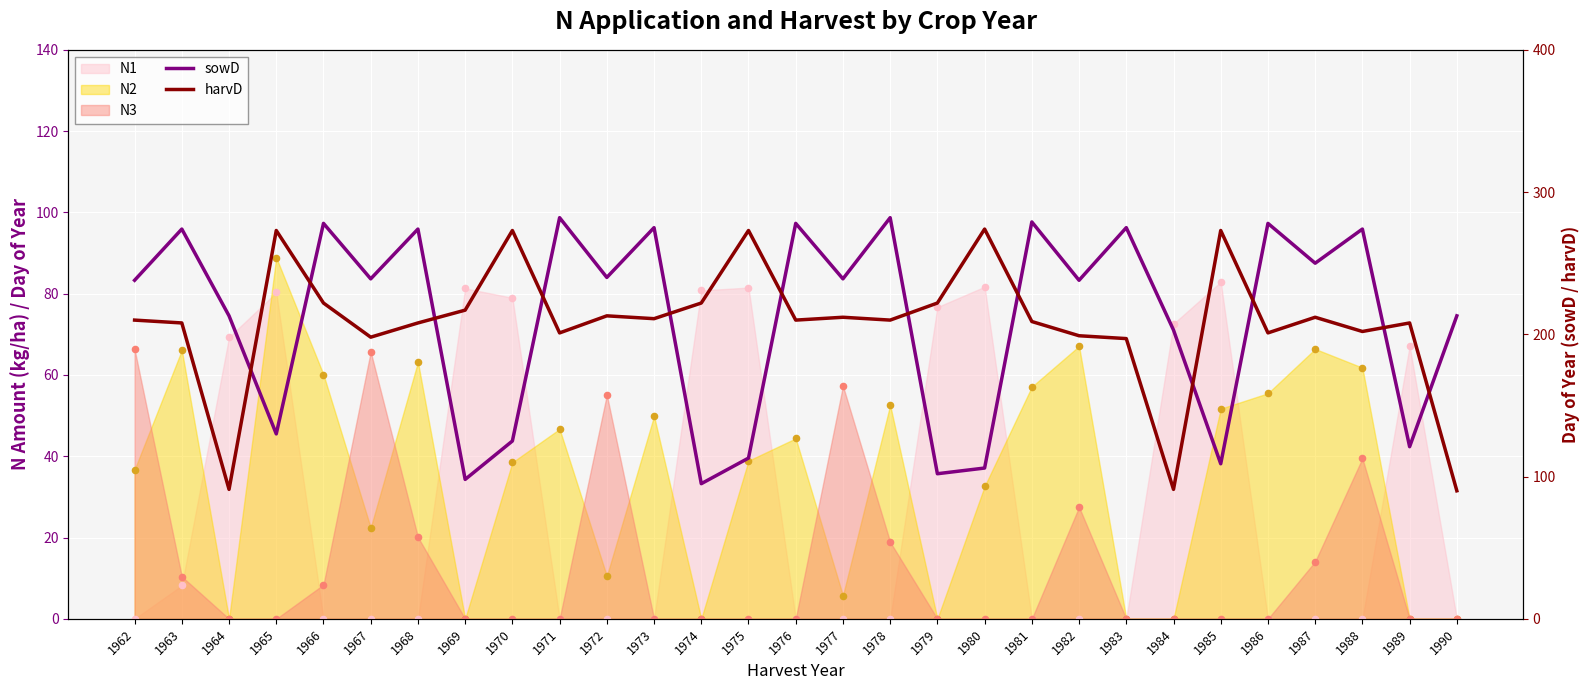

Which series has the widest spread of Y values?

sowD